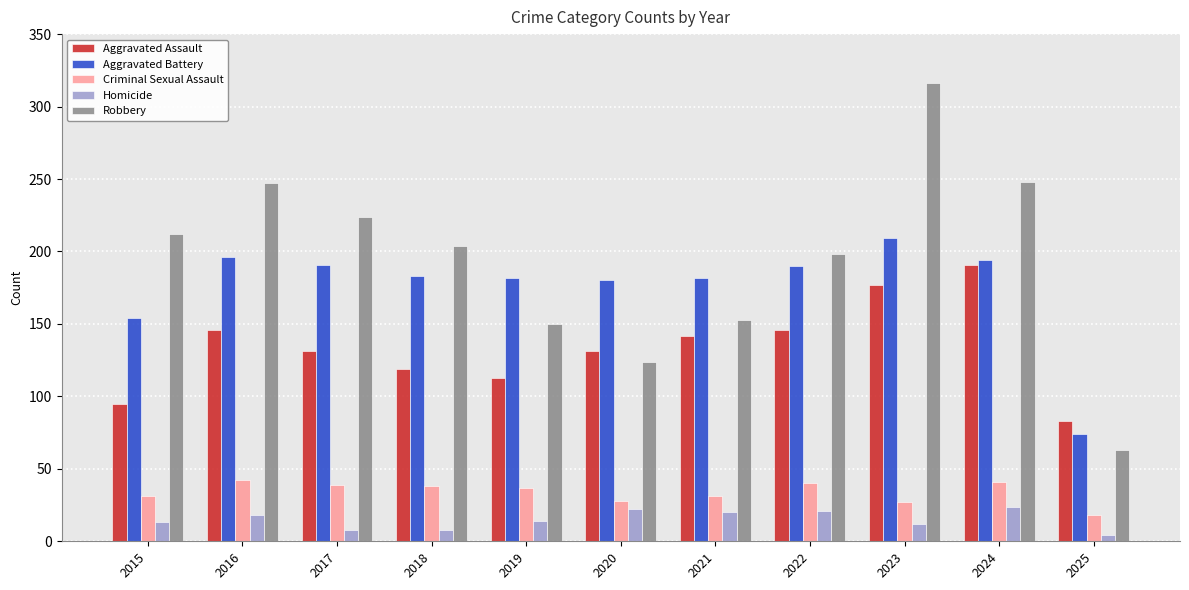

Which category has the lowest value in the Aggravated Battery series?

2025